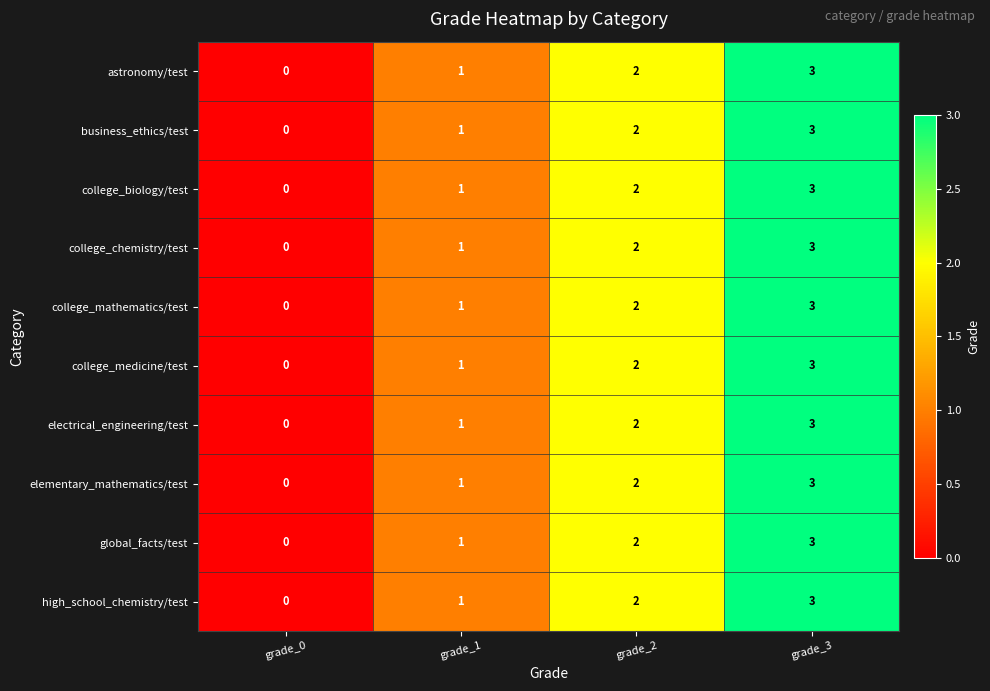

What is the sum of the college_medicine/test values at grade_2 and grade_1?

3